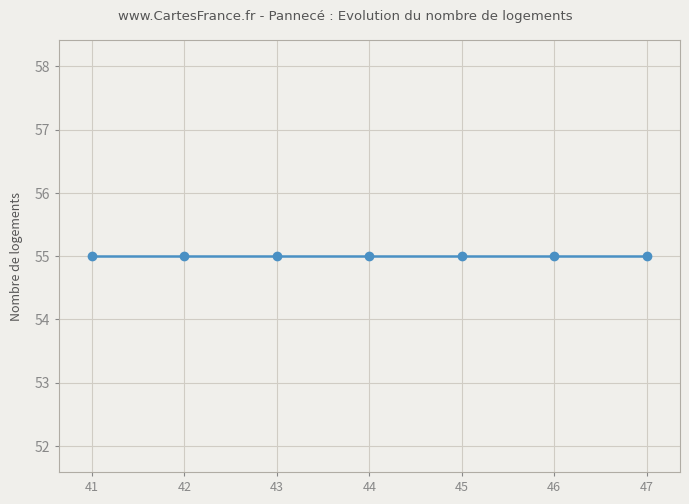

Where is the first local maximum?

41